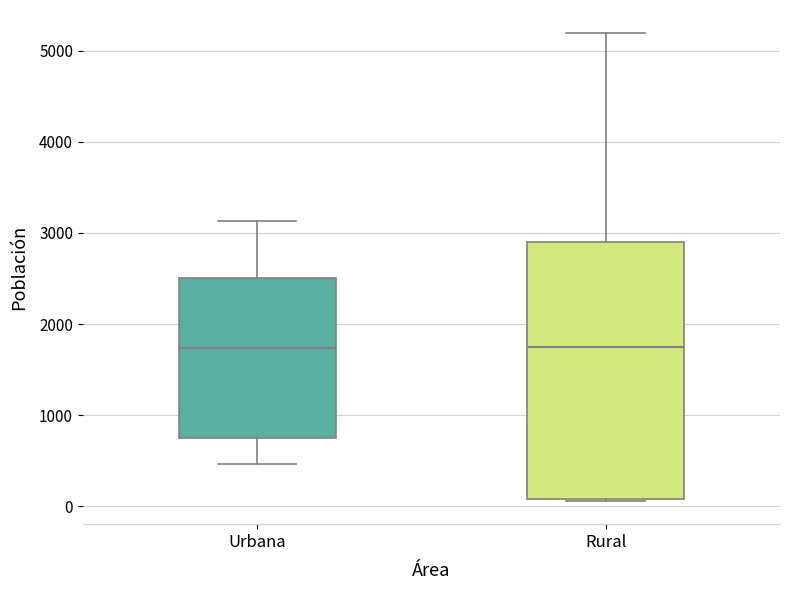

Where is the lower edge of the box for Rural on the y-axis? The values are not printed on the chart, so give them approximately, as read against the axis.

100